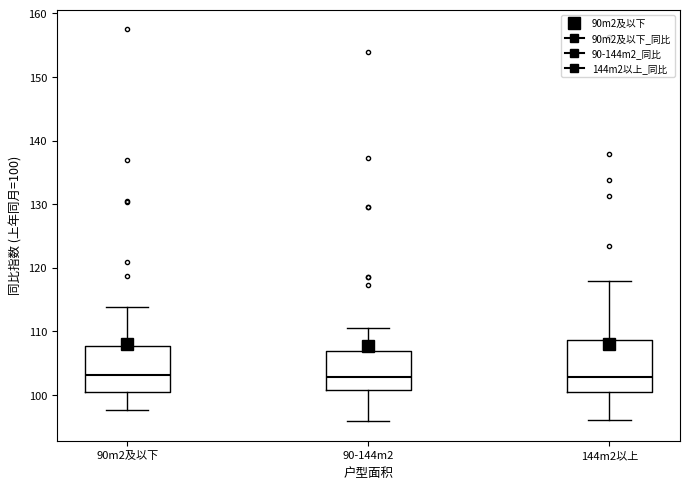

Where does the upper whisker of the box for 144m2以上 end on the y-axis? The values are not printed on the chart, so give them approximately, as read against the axis.

118